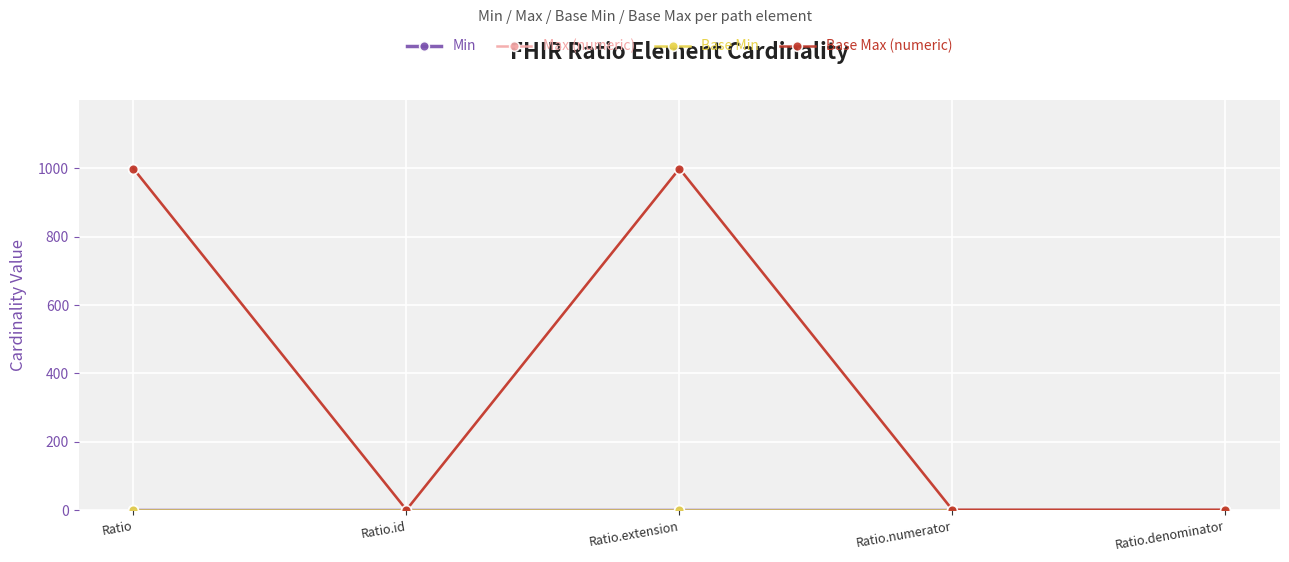

Rank the categories by Max (numeric) value from lowest to highest.

Ratio.id, Ratio.numerator, Ratio.denominator, Ratio, Ratio.extension